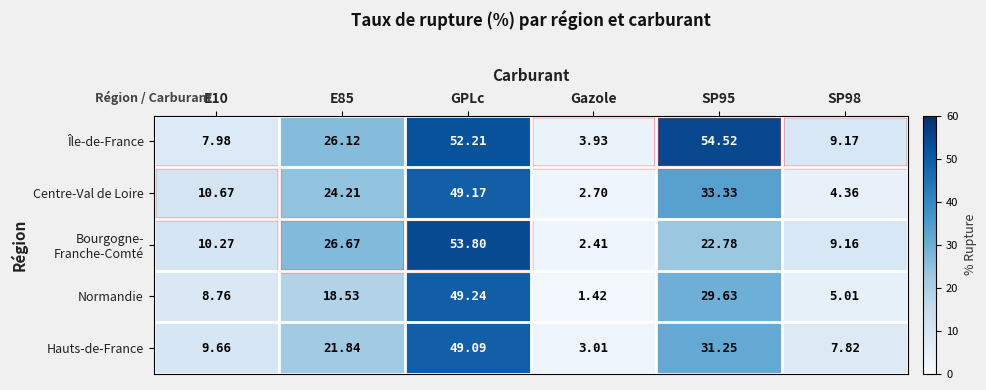

At which category does the chart reach its minimum across all series?

Gazole